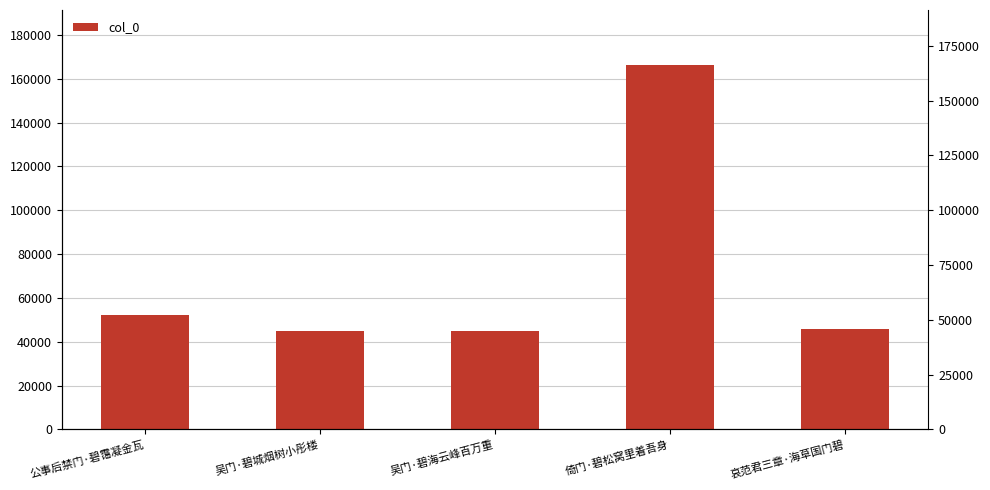

List the labels in order of value, smallest first.

吴门·碧海云峰百万重, 吴门·碧城烟树小彤楼, 哀范君三章·海草国门碧, 公事后禁门·碧霭凝金瓦, 倚门·碧松窝里着吾身